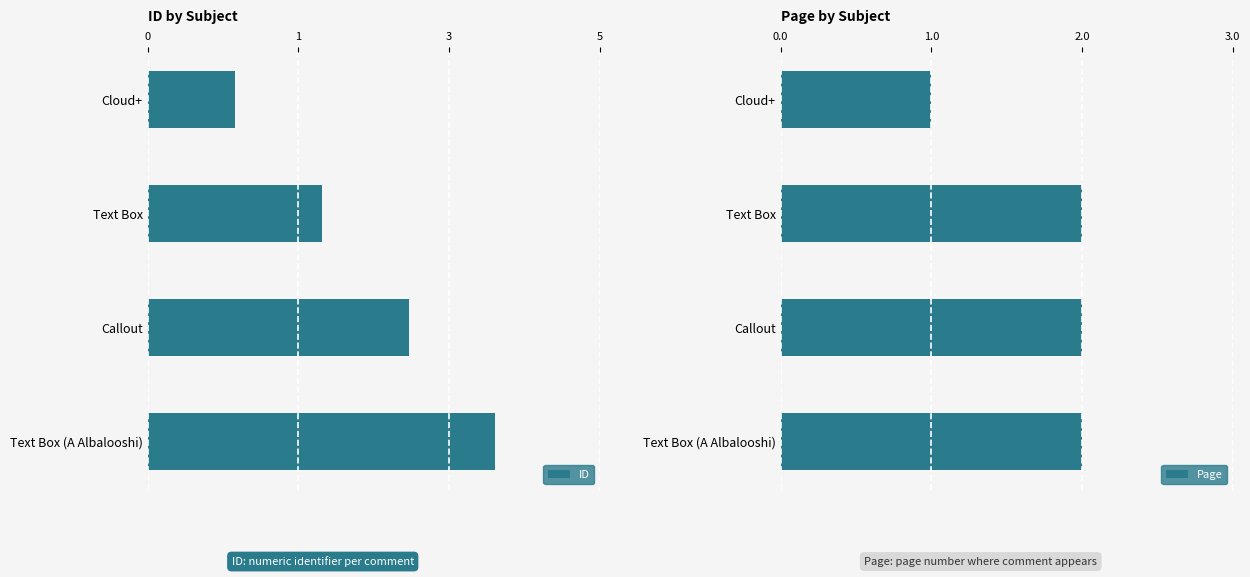

Is it true that Page equals 3 at Text Box (A Albalooshi)?

False